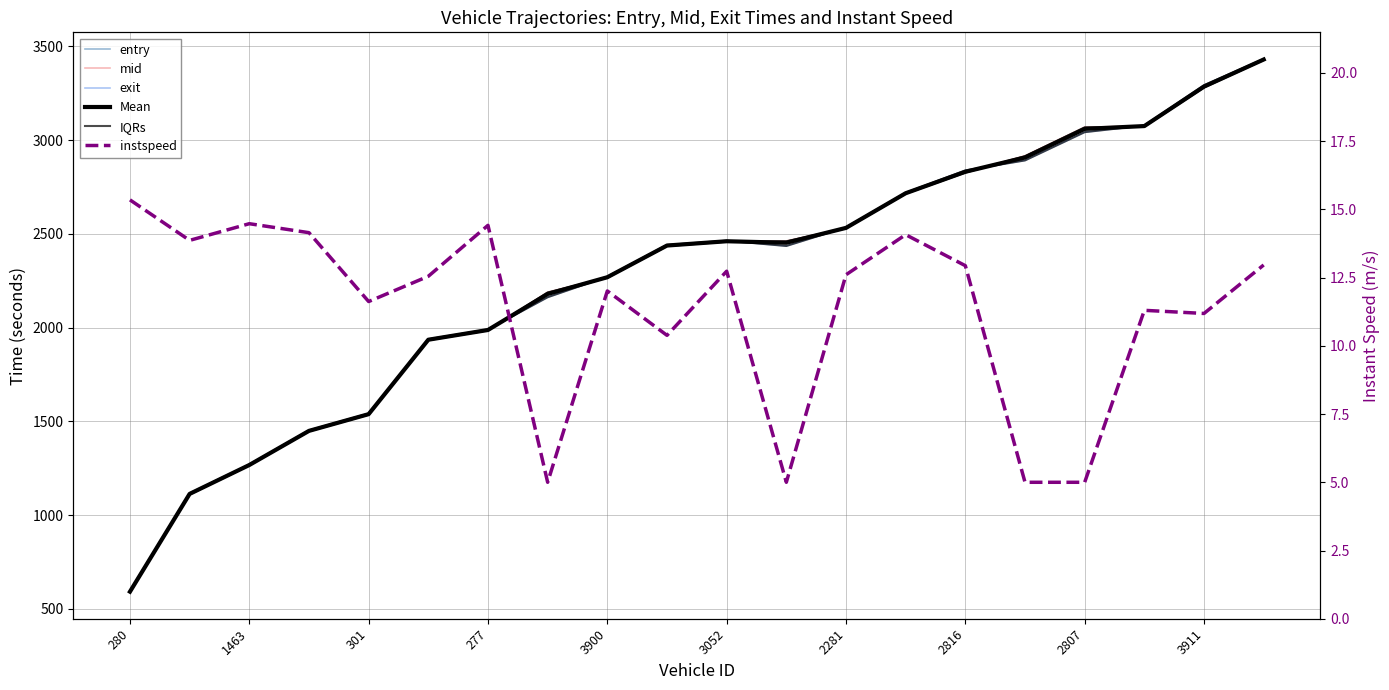

What is the minimum value shown in the chart?

5.0